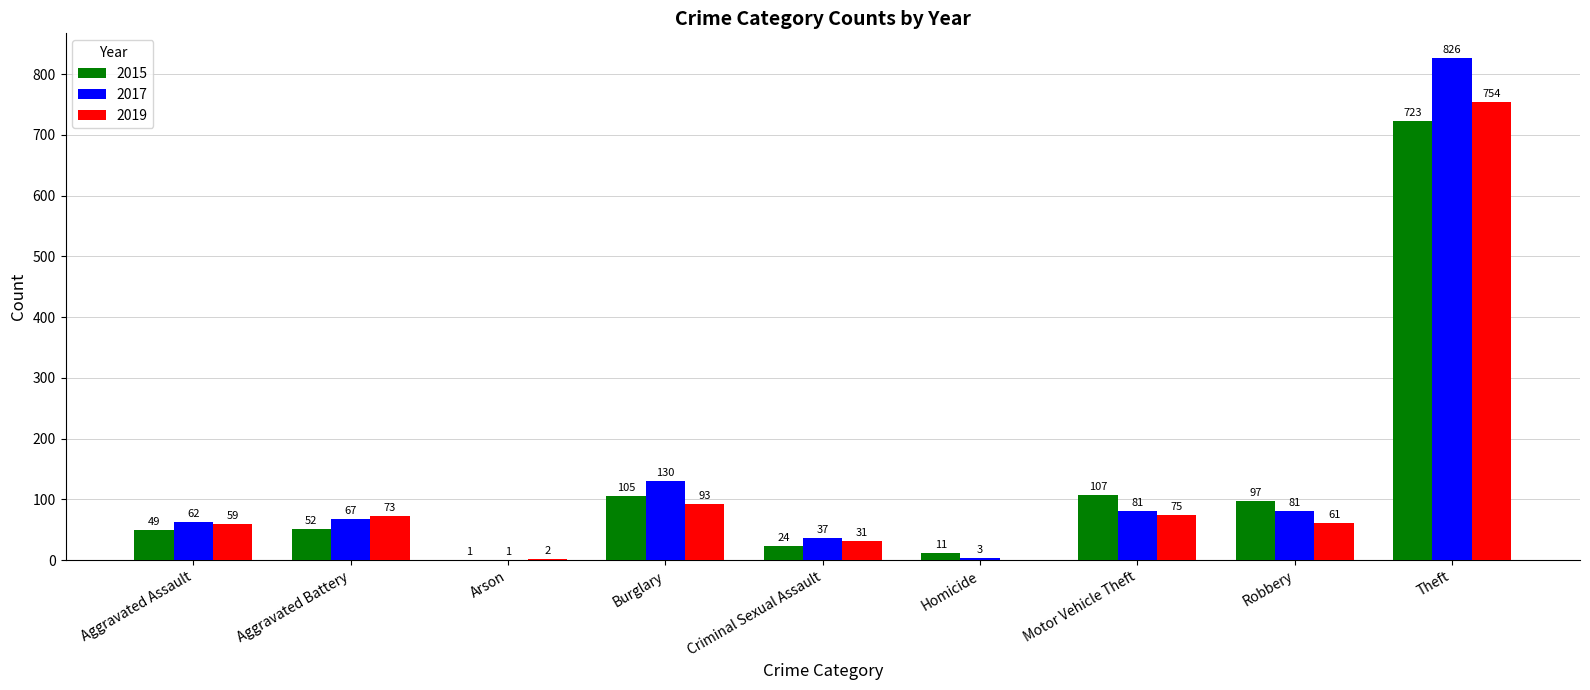

What is the total value across all series at Arson?

4